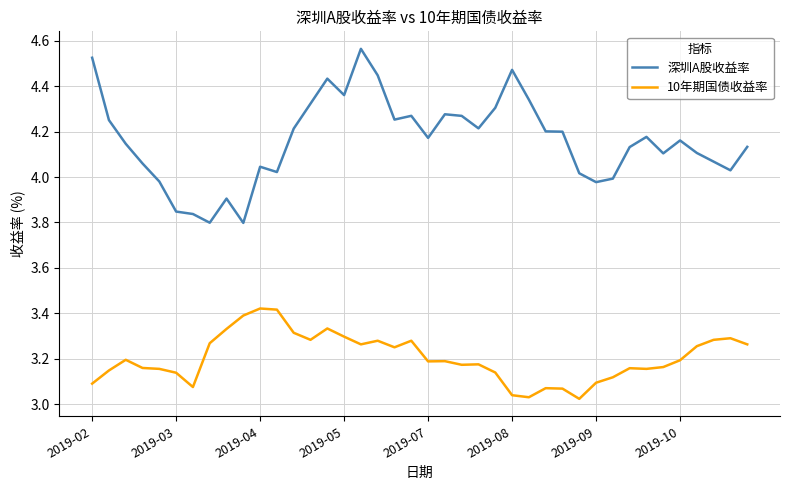

True or false: 深圳A股收益率 and 10年期国债收益率 cross at least once.

False